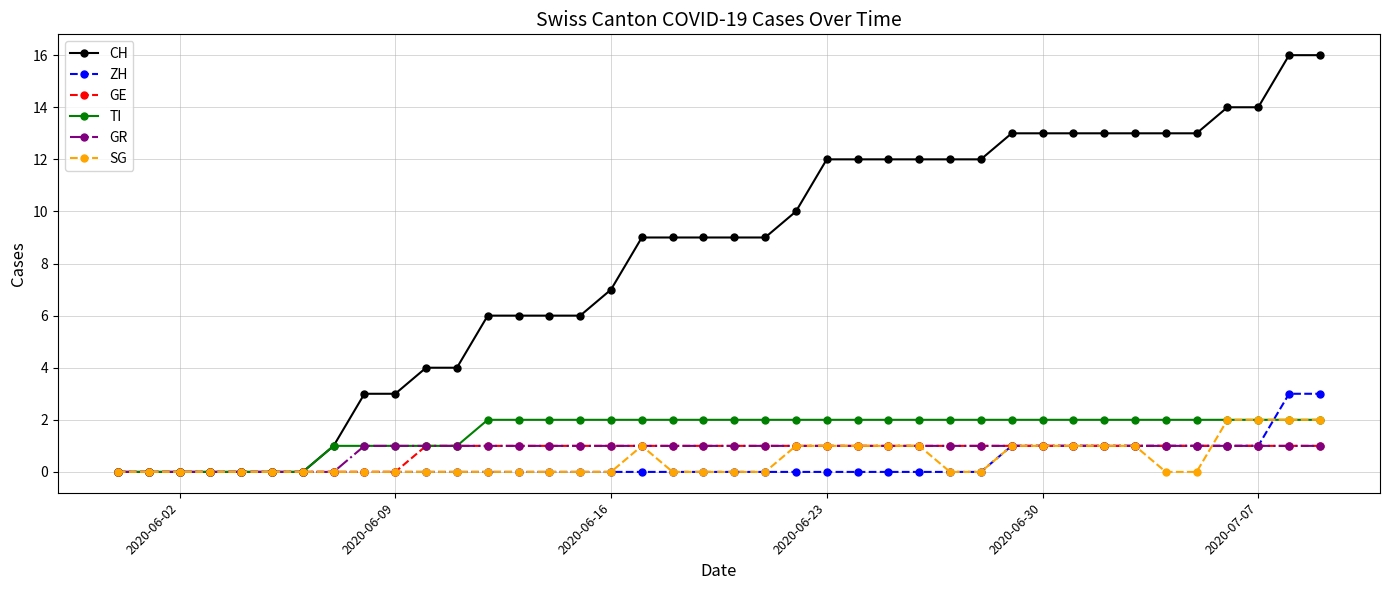

What is the value of the TI point at the 21st from the left?

2